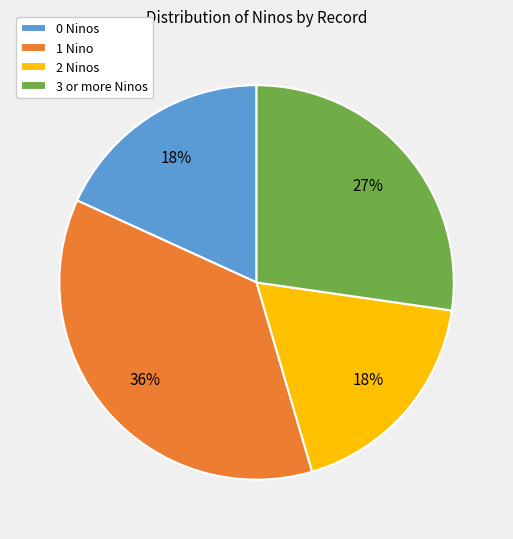

Which category has the biggest portion of the pie?

1 Nino